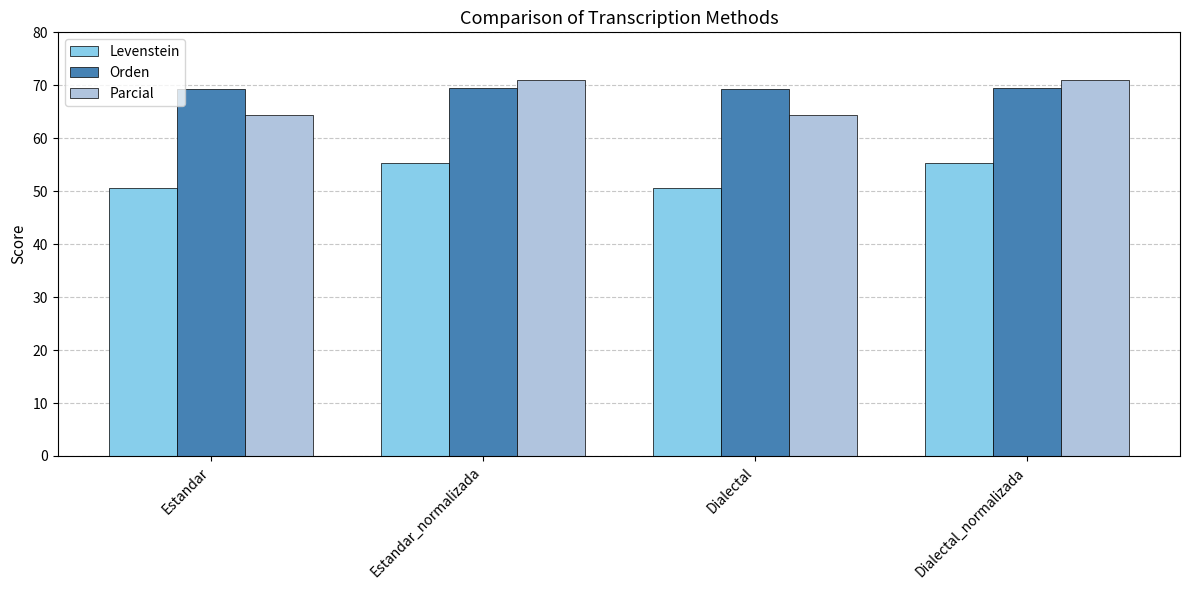

What is the label of the 4th bar from the right?

Estandar